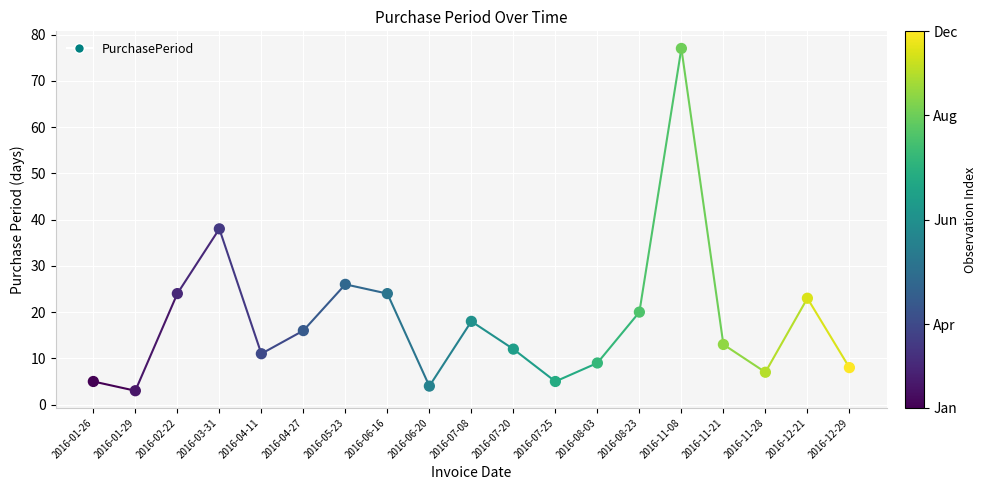

What Y value in the scatter plot is closest to 40?

38